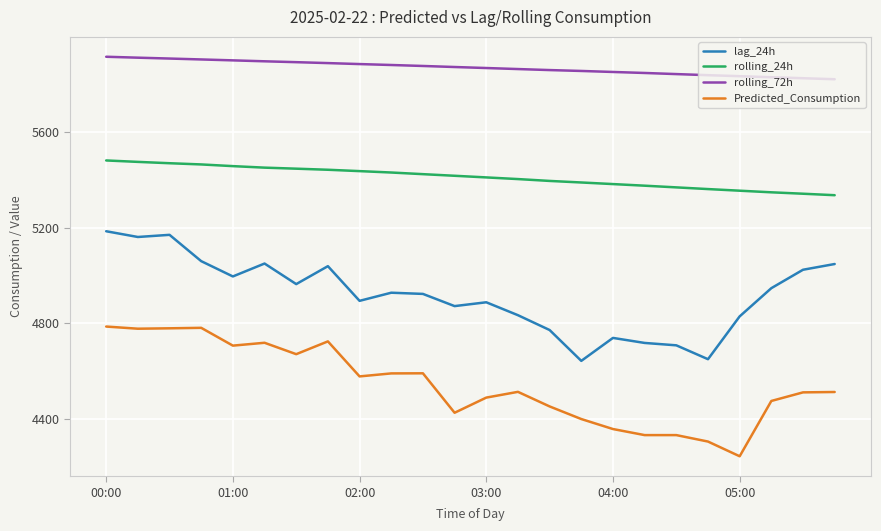

True or false: rolling_72h and Predicted_Consumption cross at least once.

False